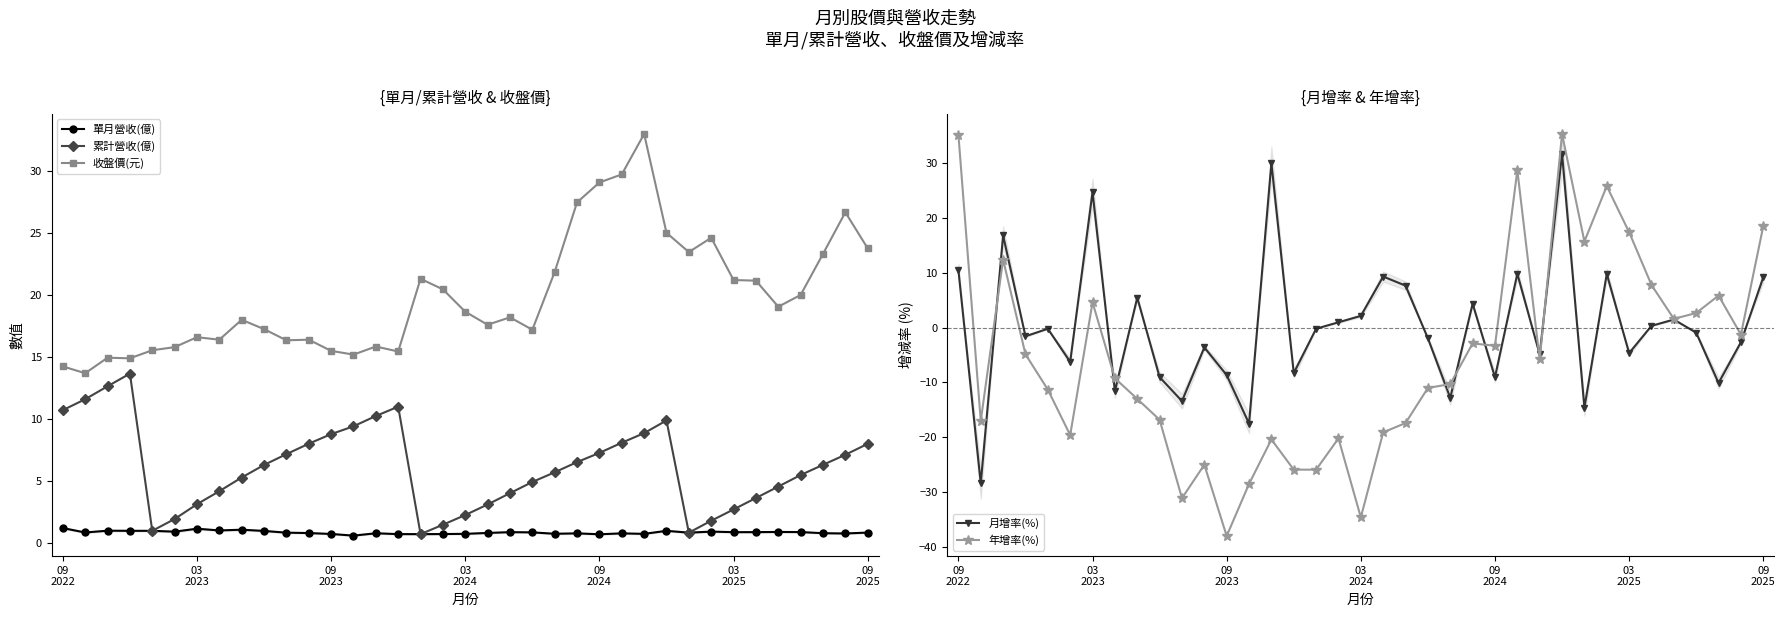

How many distinct data groups are displayed?

5